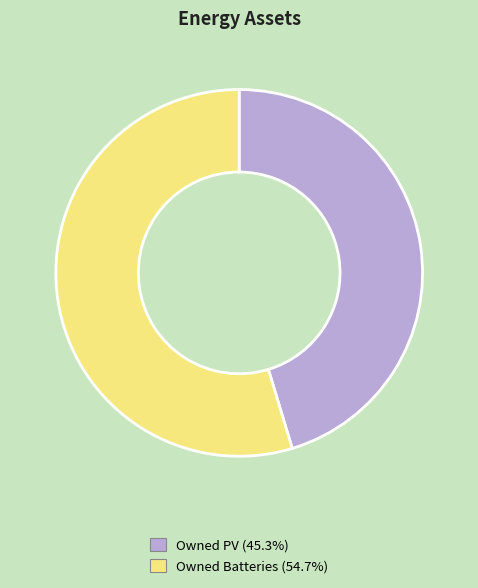

Do Owned PV and Owned Batteries together represent more than half of the pie?

Yes